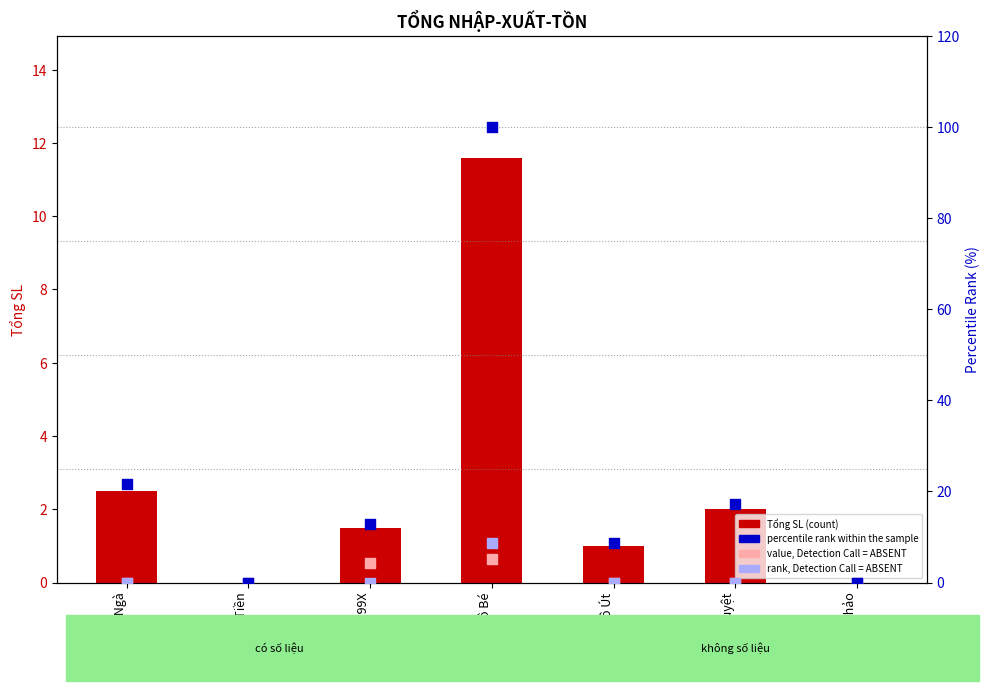

What are all the series names shown in the legend?

Tổng SL (count), percentile rank within the sample, value, Detection Call = ABSENT, rank, Detection Call = ABSENT